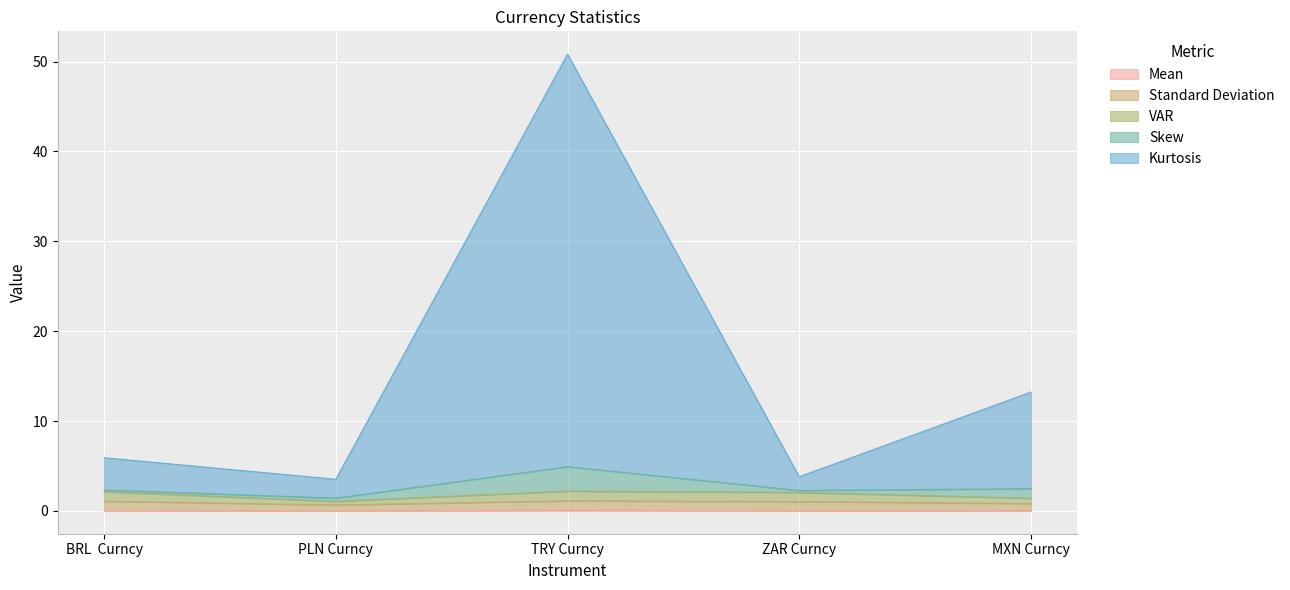

At how many categories does at least one series exceed 19?

1